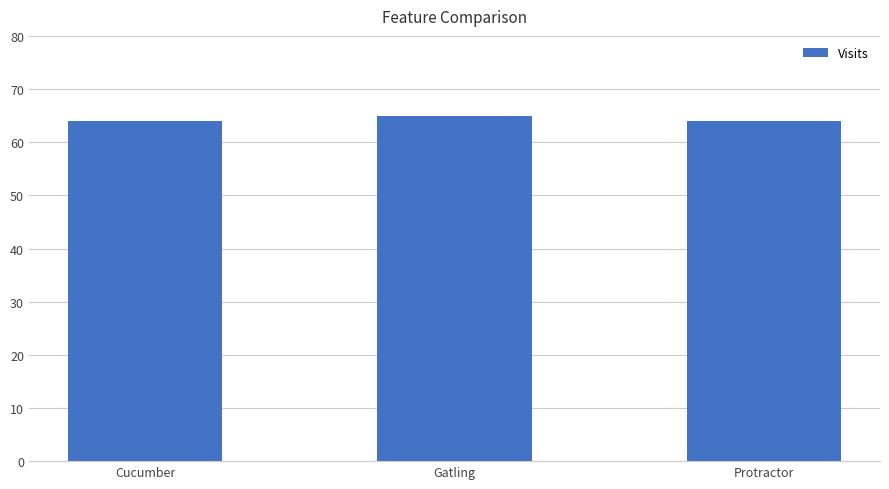

What position from the right is Cucumber?

3